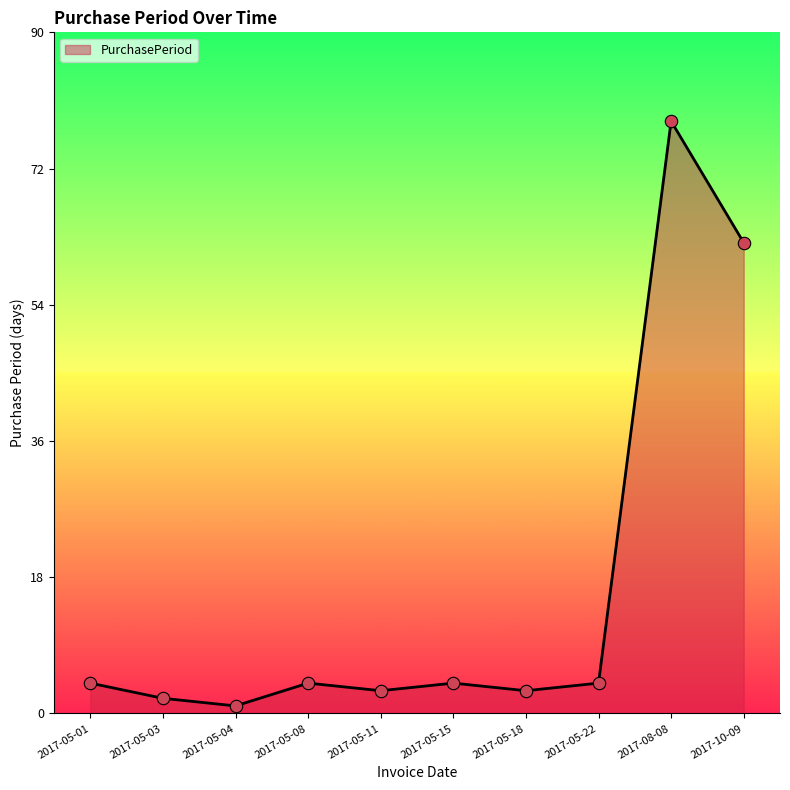

Which has a higher value, 2017-05-22 or 2017-05-03?

2017-05-22